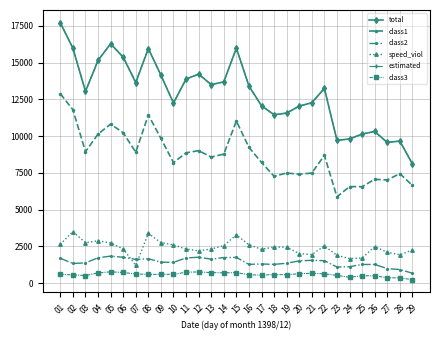

True or false: estimated and speed_viol intersect in this chart.

False